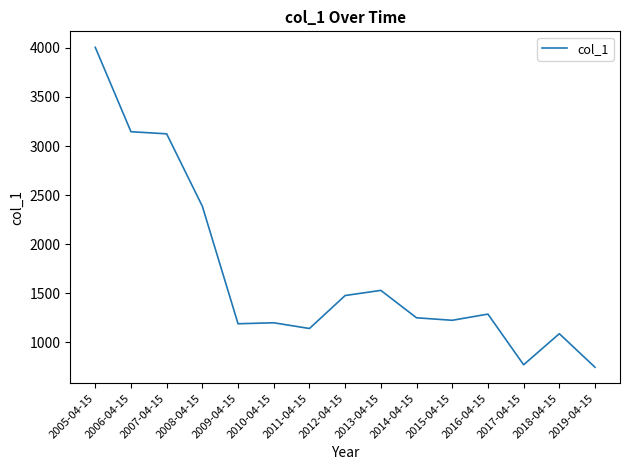

What is the greatest value displayed?

4006.0